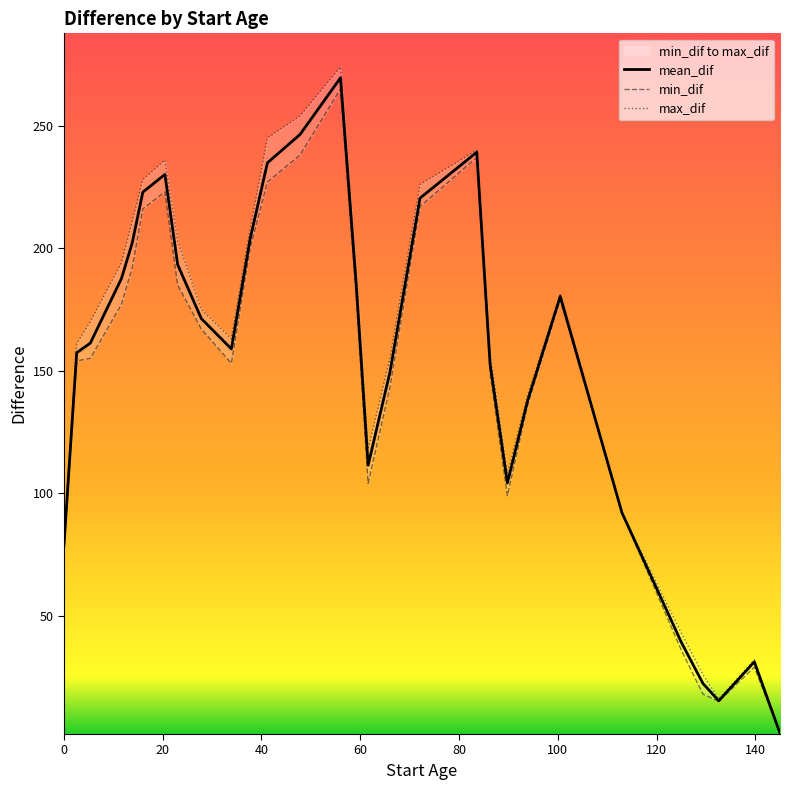

True or false: mean_dif and min_dif intersect in this chart.

False